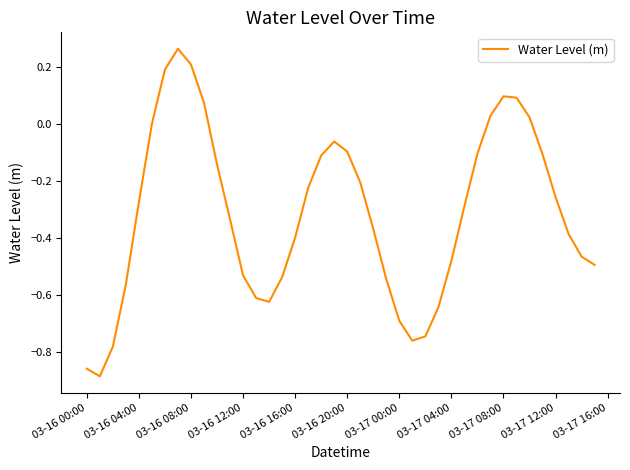

True or false: the data shows 0.2 at 03-16 08:00.

True